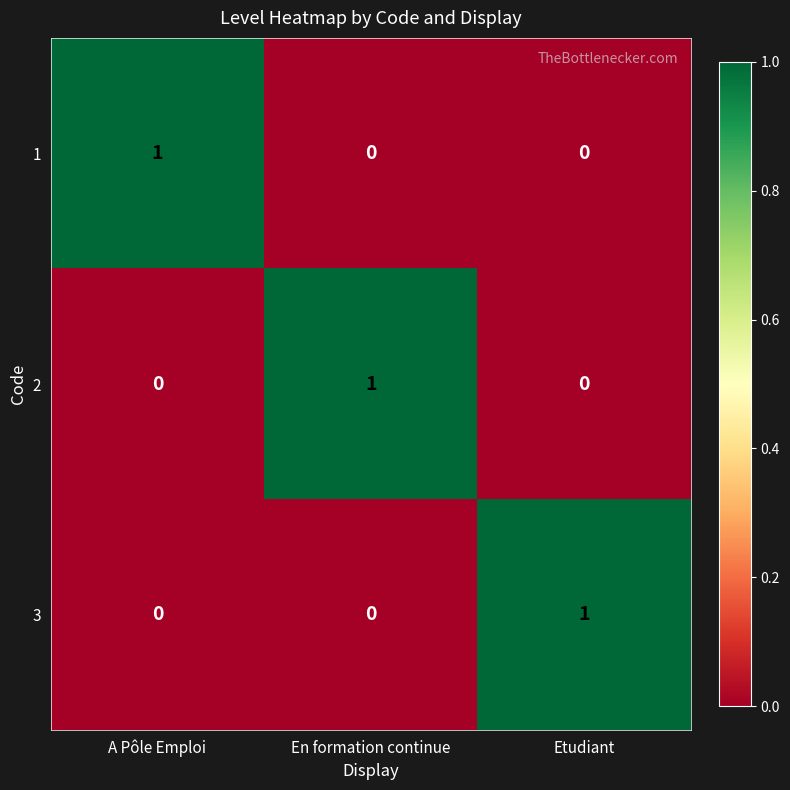

Which category has the highest value in the 2 series?

En formation continue